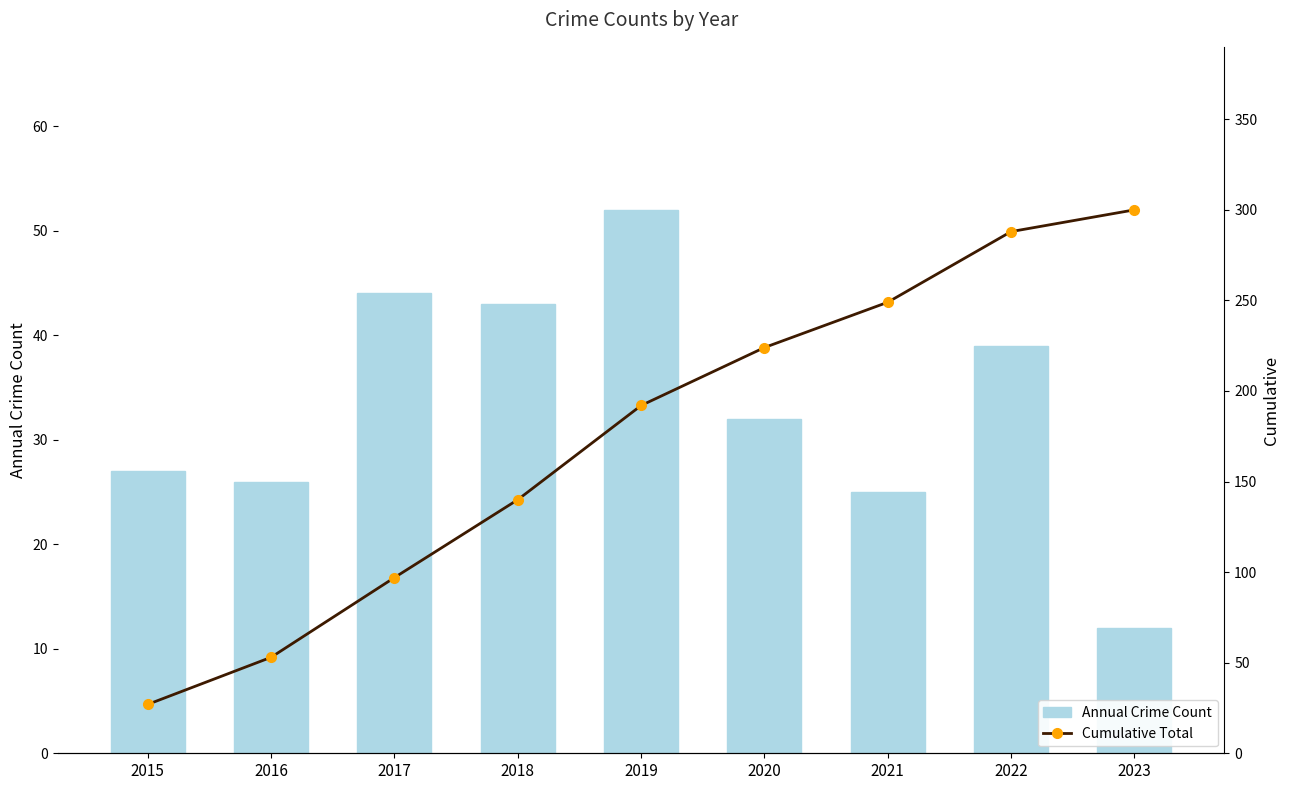

The Cumulative Total series shows 45 at 2018. True or false?

False